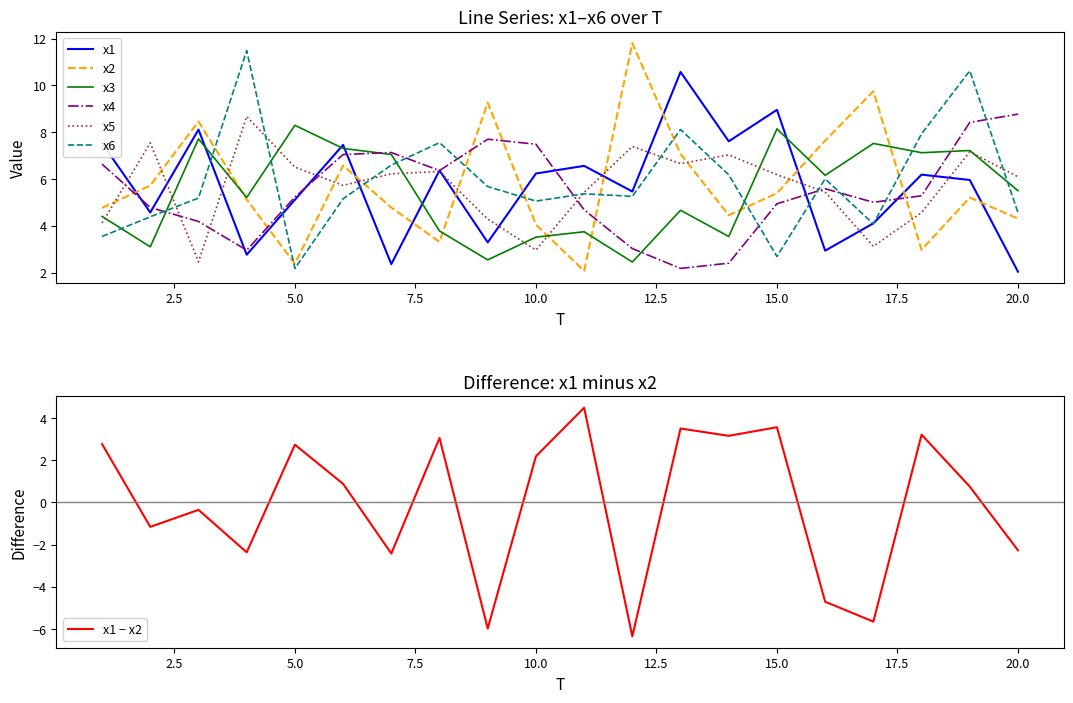

What is the approximate value of x6 at 13?

8.1